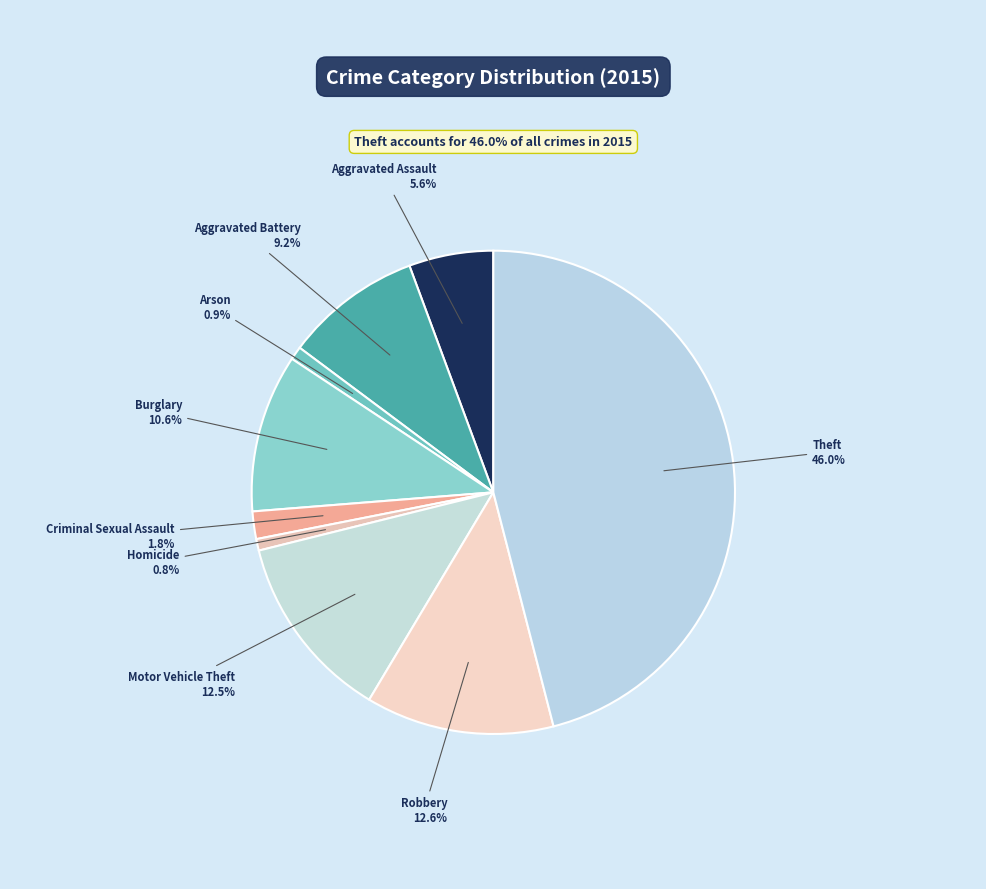

How many slices are in this pie chart?

9